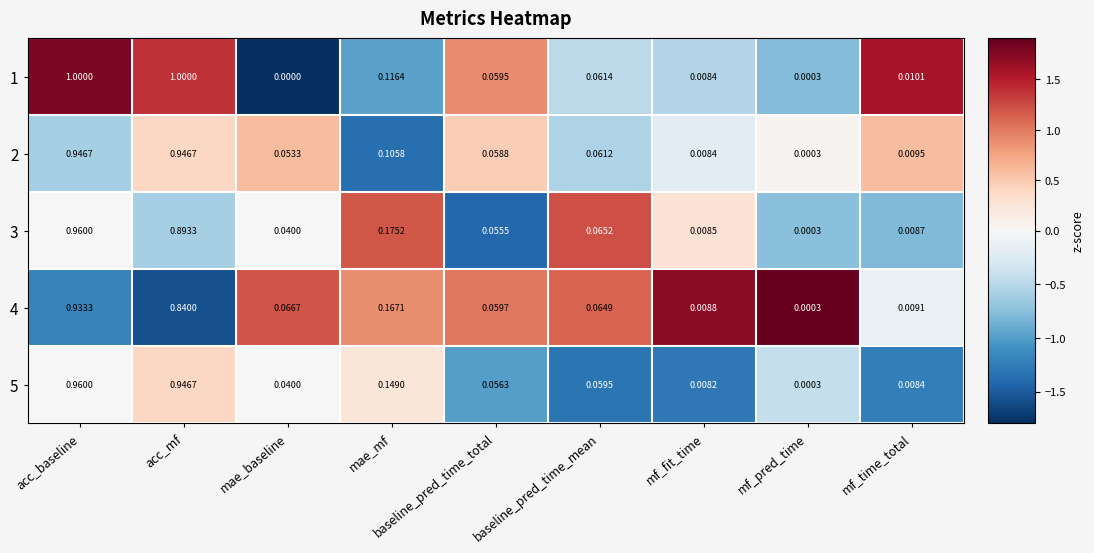

Rank the categories by 4 value from lowest to highest.

mf_pred_time, mf_fit_time, mf_time_total, baseline_pred_time_total, baseline_pred_time_mean, mae_baseline, mae_mf, acc_mf, acc_baseline